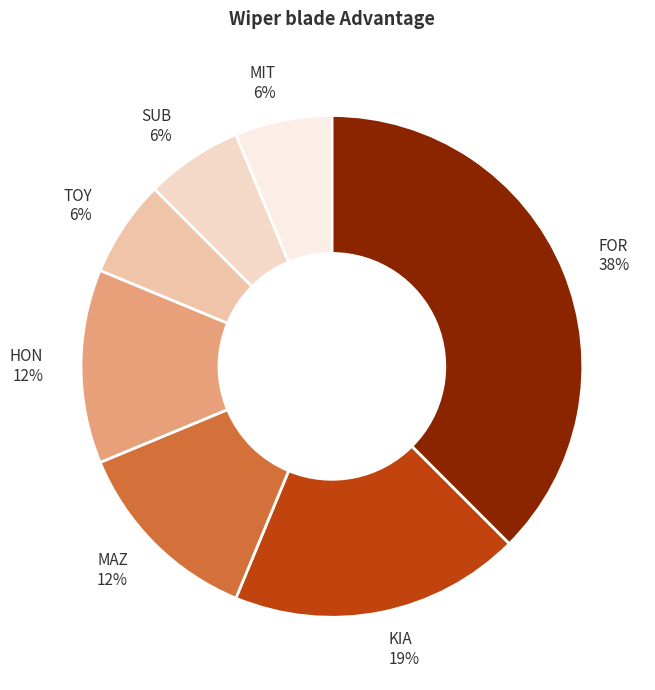

Does FOR account for over 50% of the chart?

No